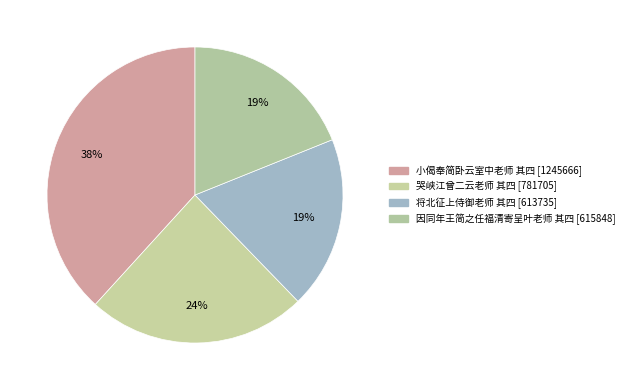

How many slices are in this pie chart?

4